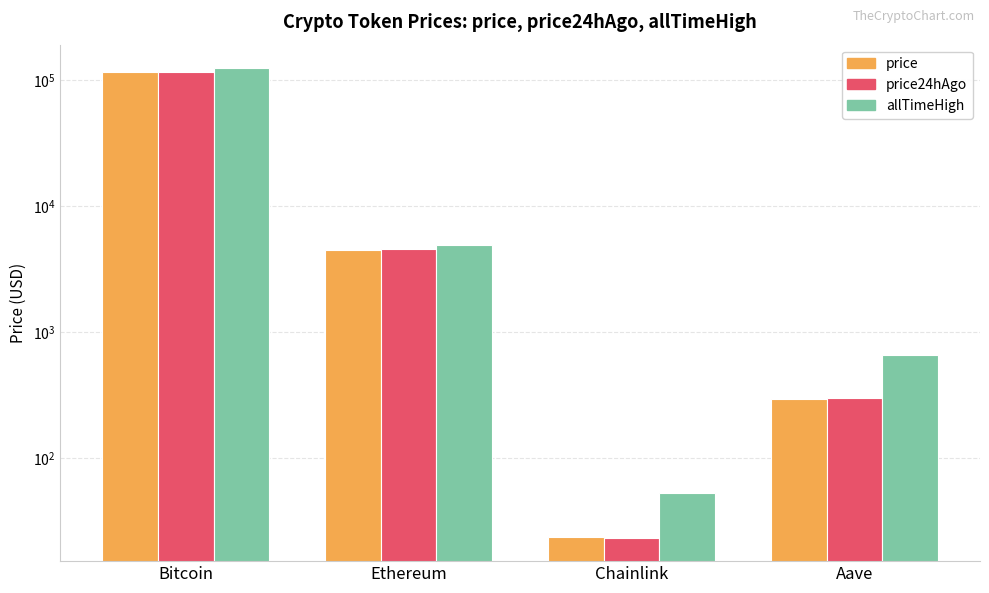

What is the label of the 2nd bar from the right?

Chainlink